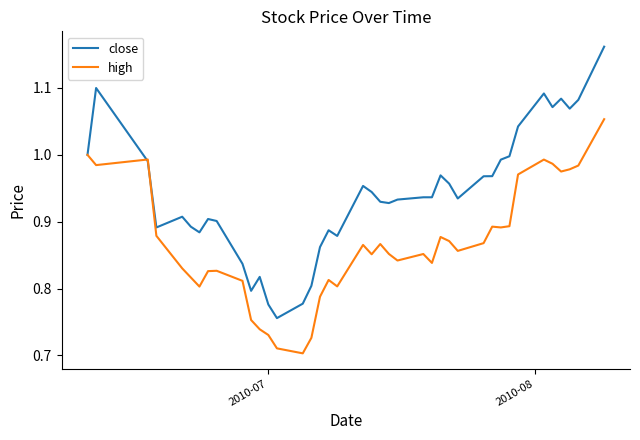

Which series has the largest total across all categories?

close